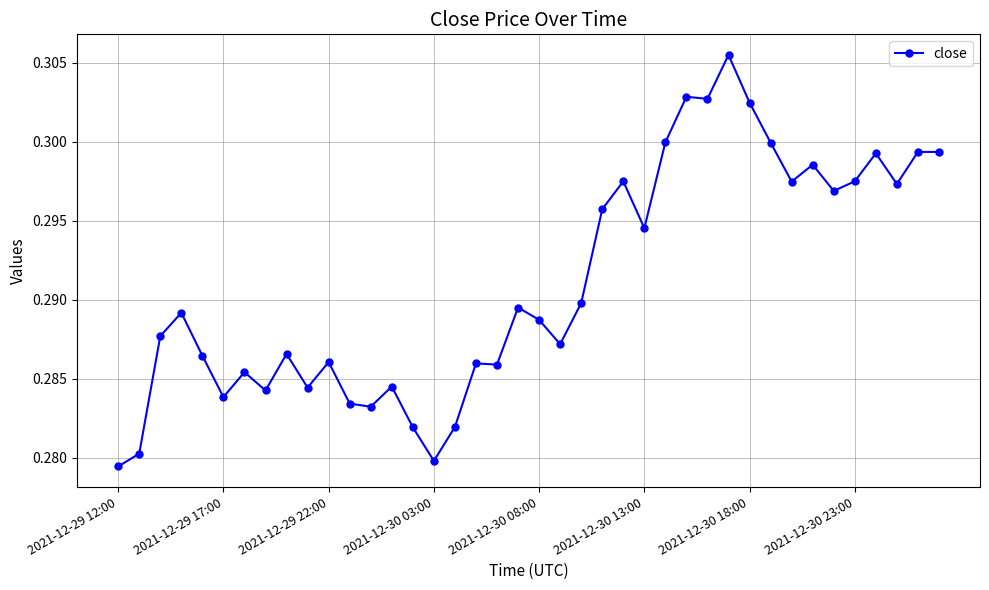

How many values are between 0 and 1?

40